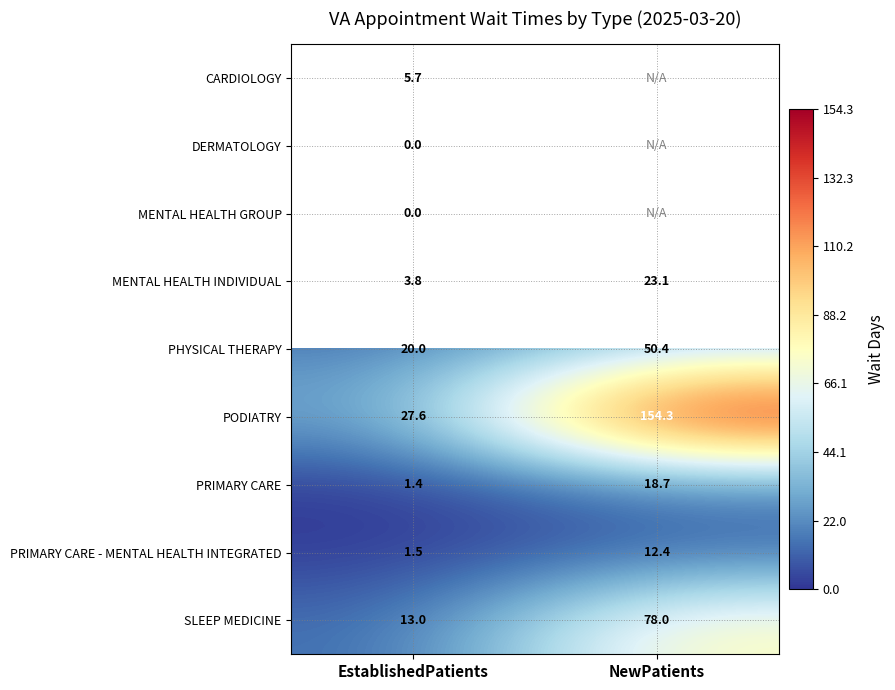

What is the sum of the PODIATRY values at NewPatients and EstablishedPatients?

181.9